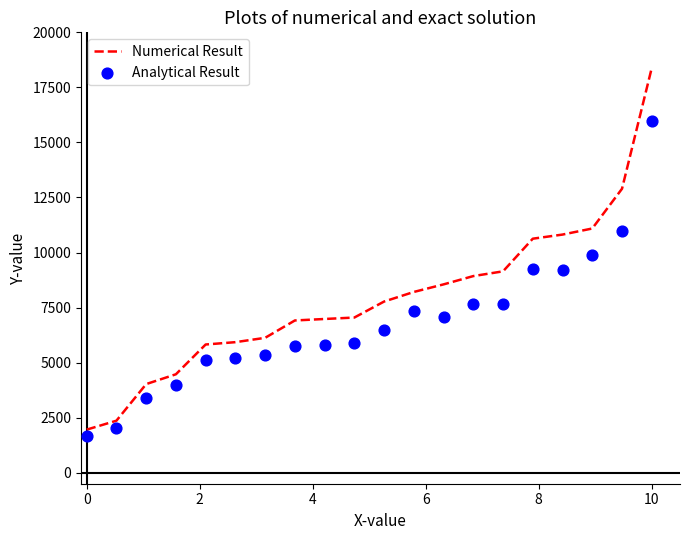

Which series reaches the maximum Y coordinate?

Numerical Result